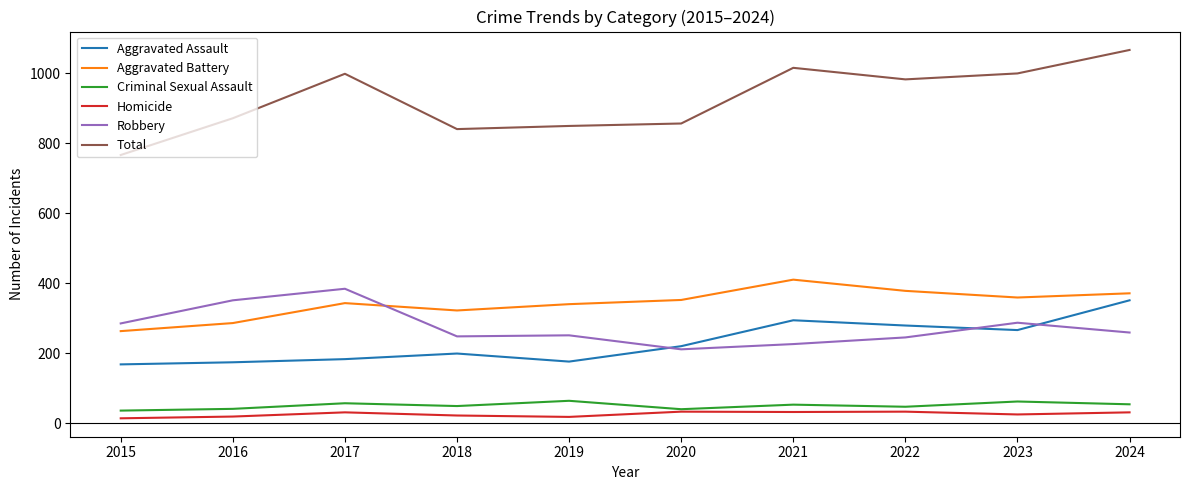

What is the average value of the Criminal Sexual Assault series?

50